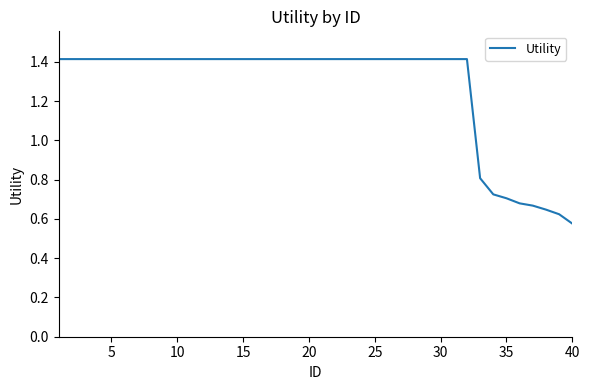

What is the difference between the maximum and minimum values?

0.8